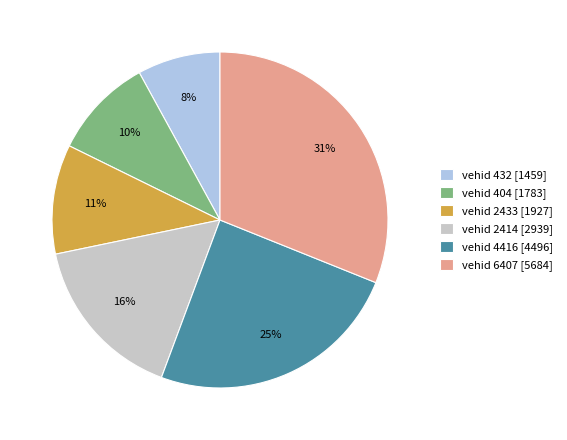

To the nearest percent, what is the difference between the largest and smallest slice percentages?

23%